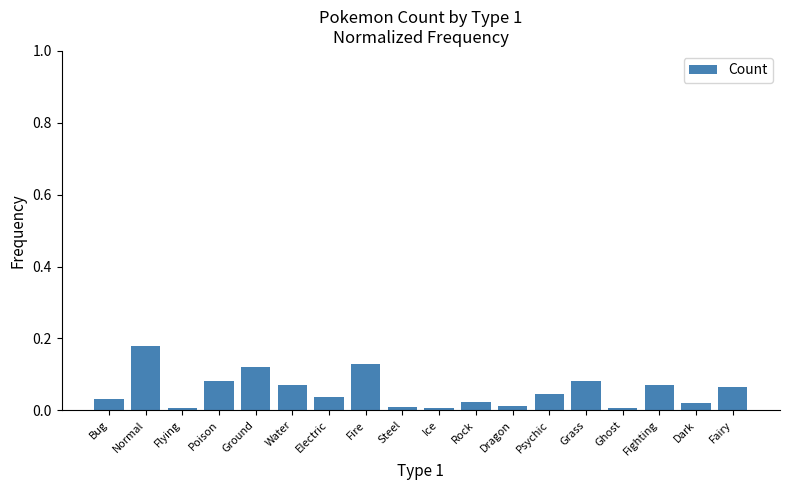

At which category does the chart reach its peak across all series?

Normal